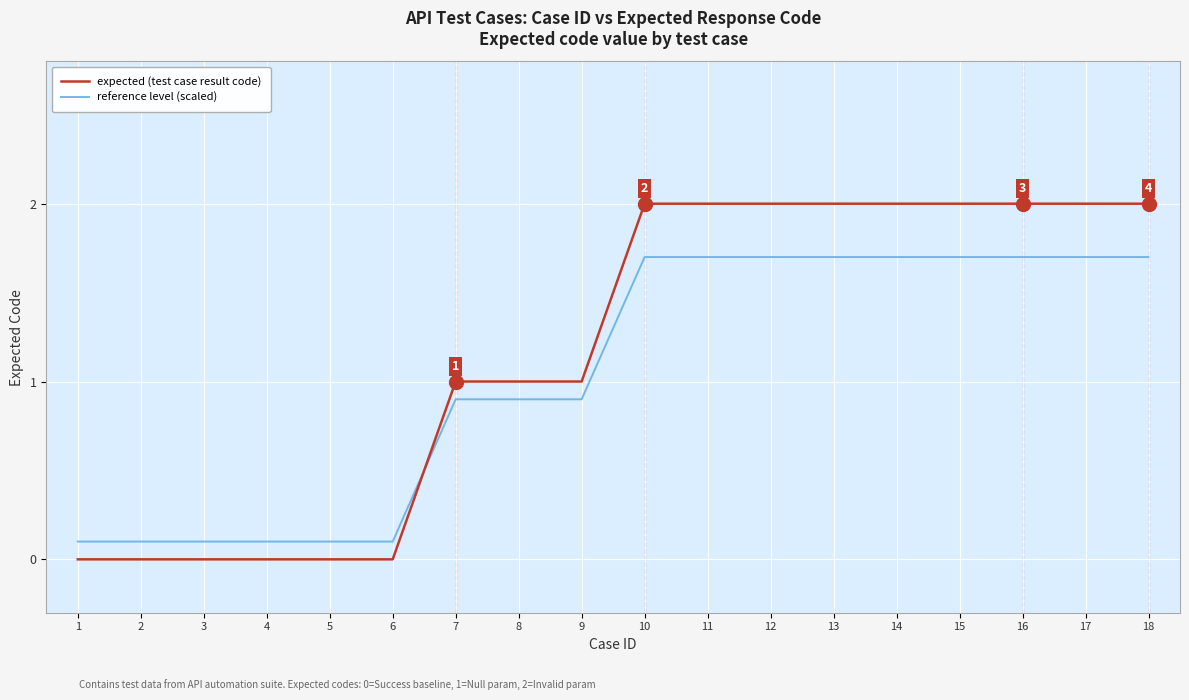

Which series changed the most between 7 and 13?

expected (test case result code)